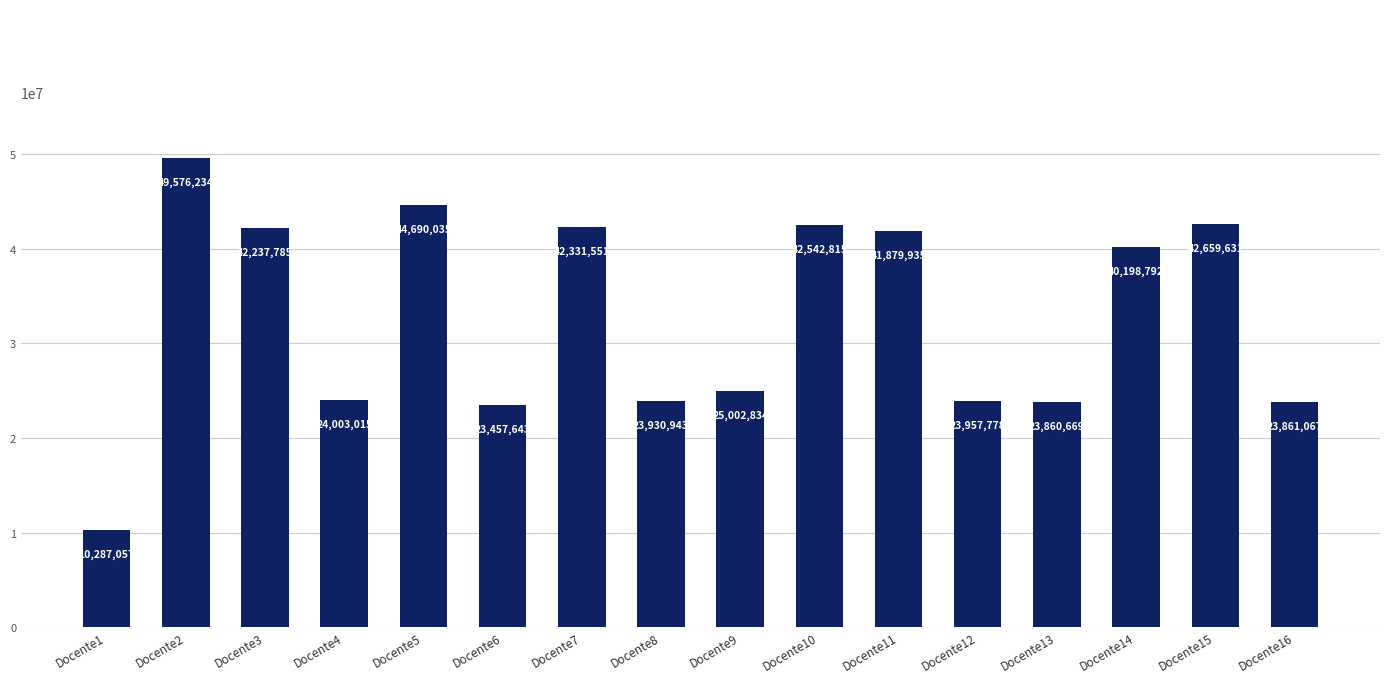

How many bars are there in total?

16